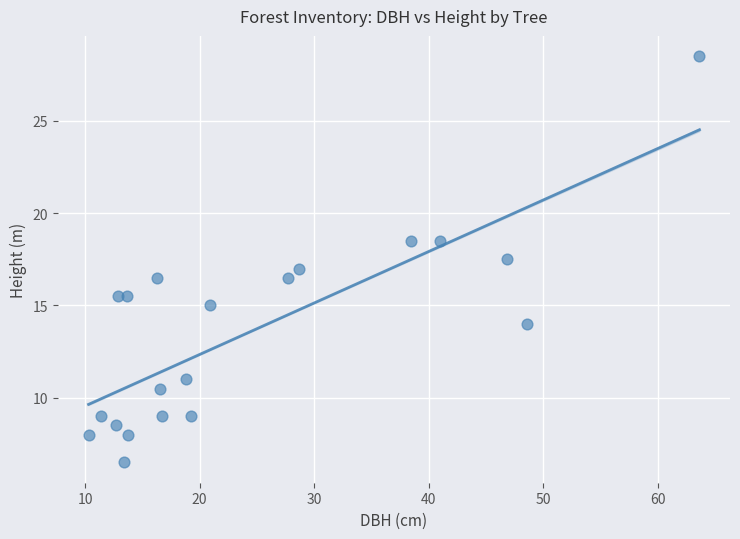

What is the range of Y values (max minus min)?

22.0